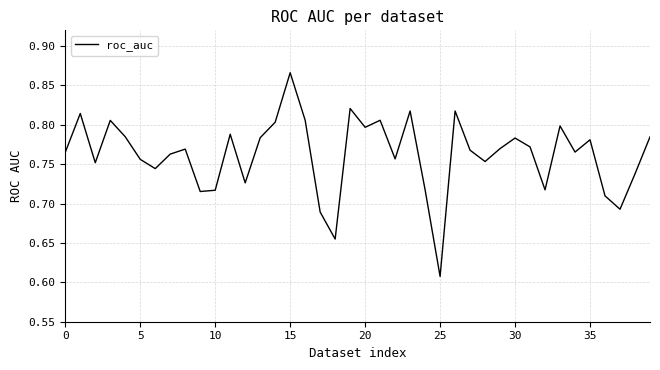

What is the difference between the maximum and minimum values?

0.3